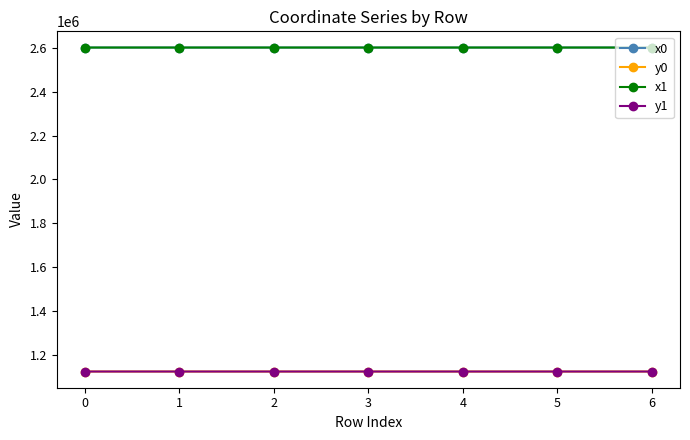

What is the difference between the highest and lowest values at 2?

1475320.1